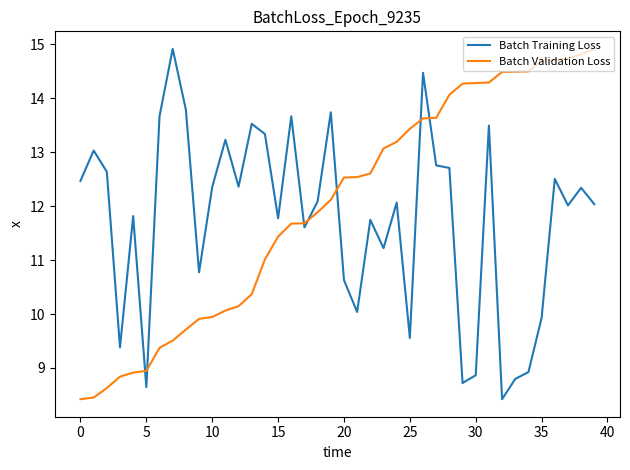

True or false: Batch Training Loss and Batch Validation Loss cross at least once.

True